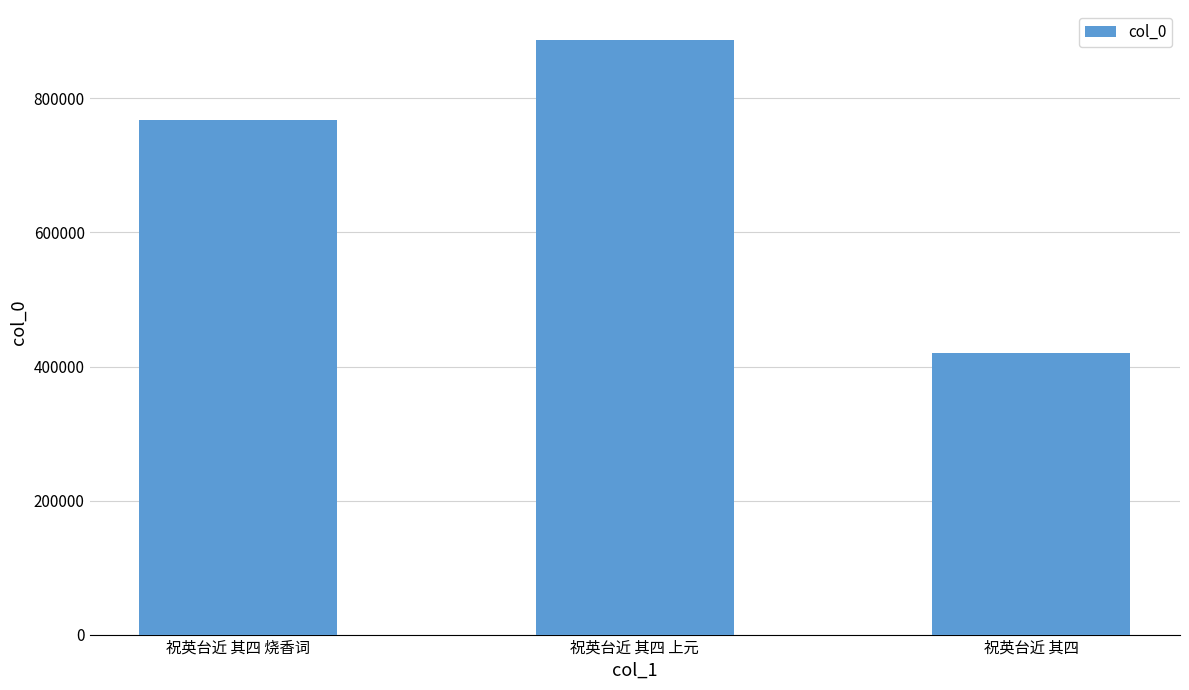

At which category does the chart reach its minimum across all series?

祝英台近 其四